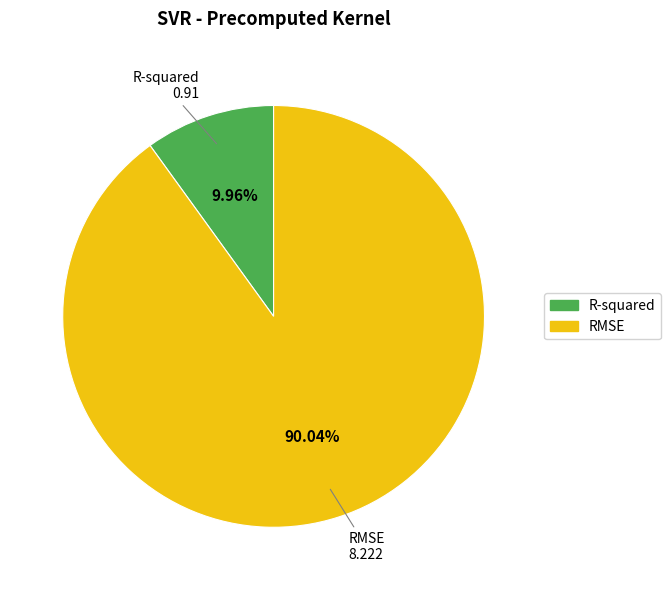

To the nearest percent, what portion does RMSE represent?

90%